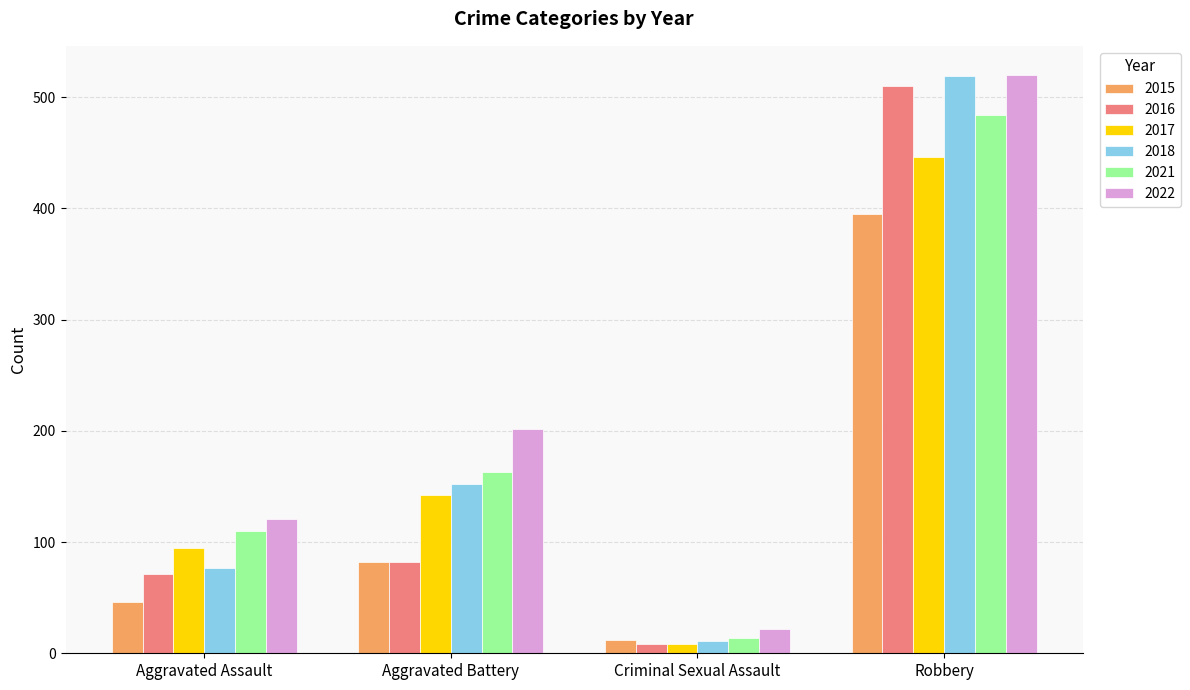

What is the label of the 4th bar from the left?

Robbery